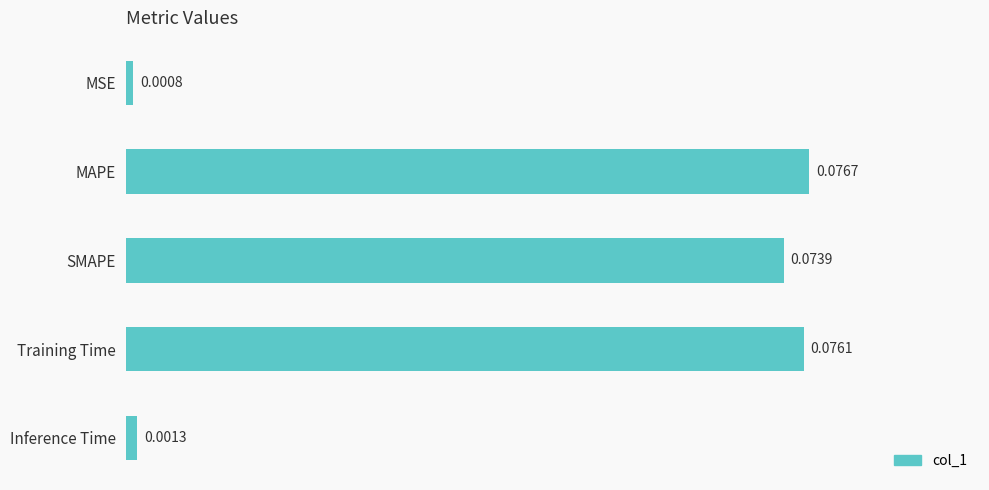

Which has a higher value, Training Time or MAPE?

MAPE